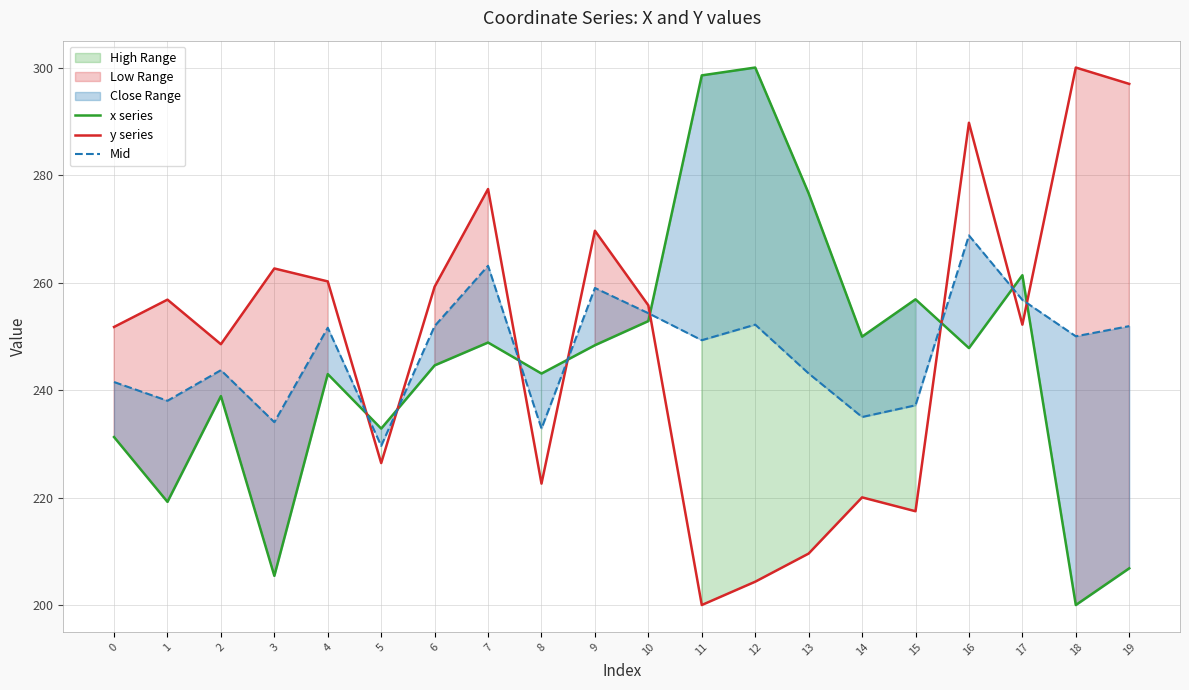

At which category does x series reach its first local peak?

2